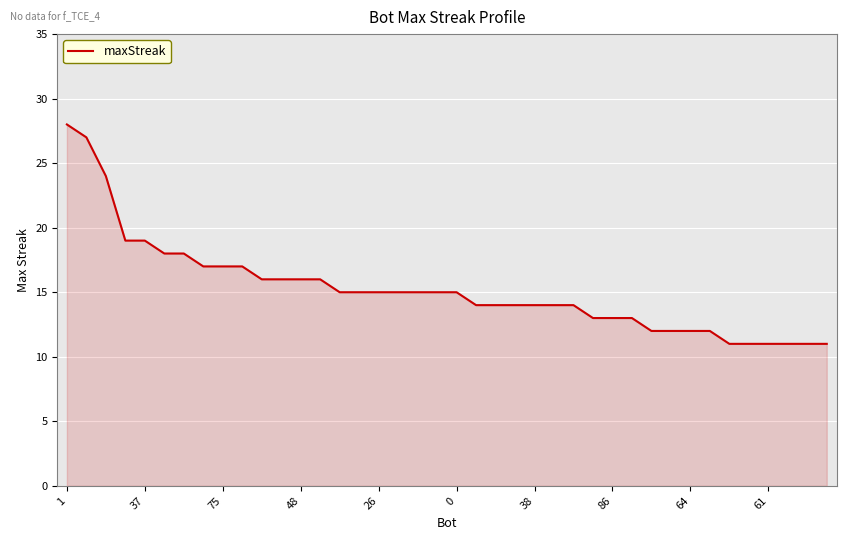

What is the minimum value shown in the chart?

11